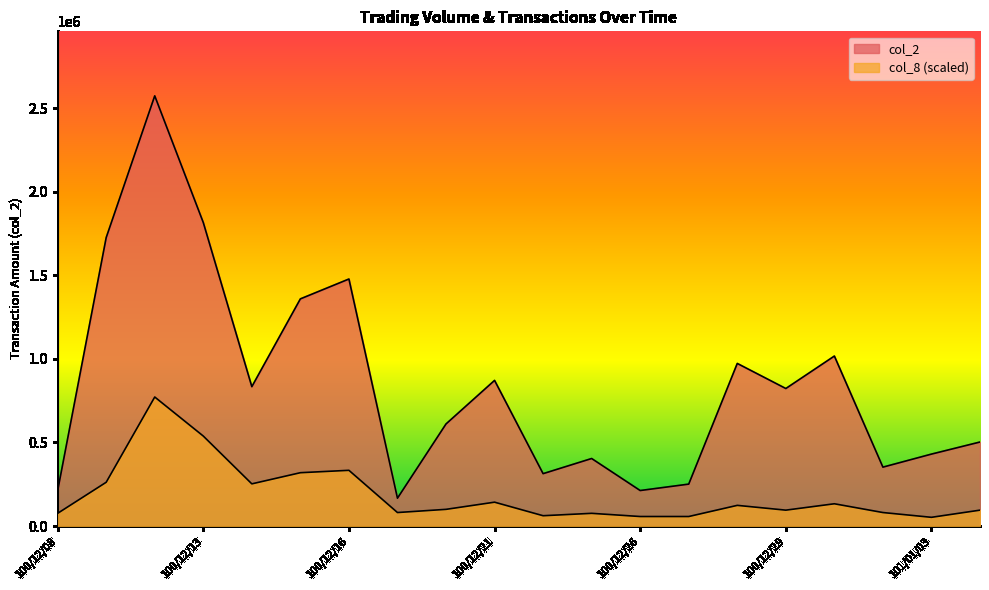

What is the difference between the maximum and minimum values in the col_8 series?

719403.1